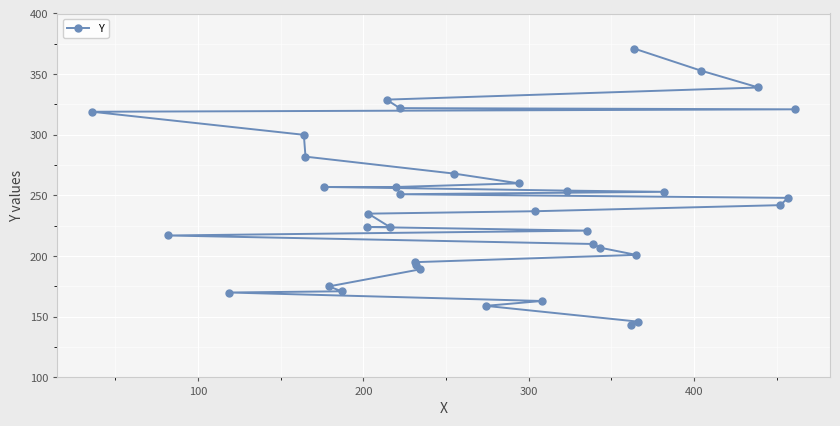

Reading right to left, transcribe all the data shown in this chart.

371	353	339	329	322	321	319	300	282	268	260	257	257	254	253	251	248	242	237	235	224	224	221	217	210	207	201	195	193	189	175	171	170	163	159	146	143